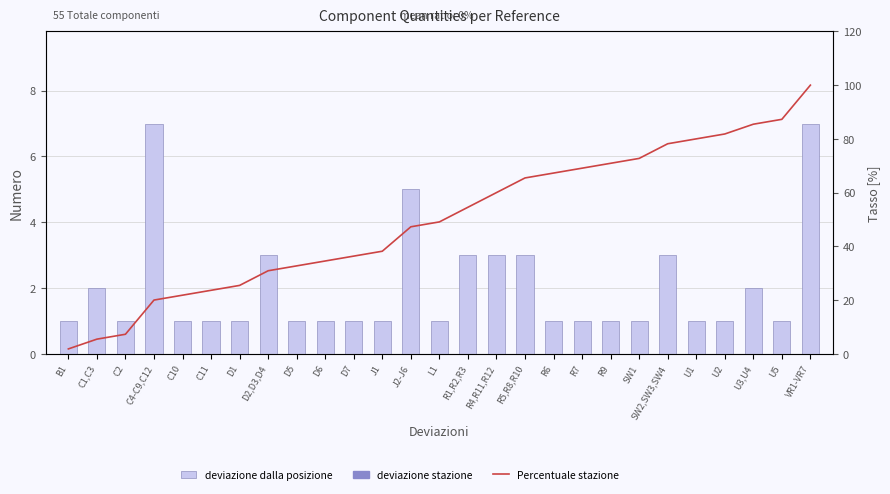

What position from the right is L1?

14